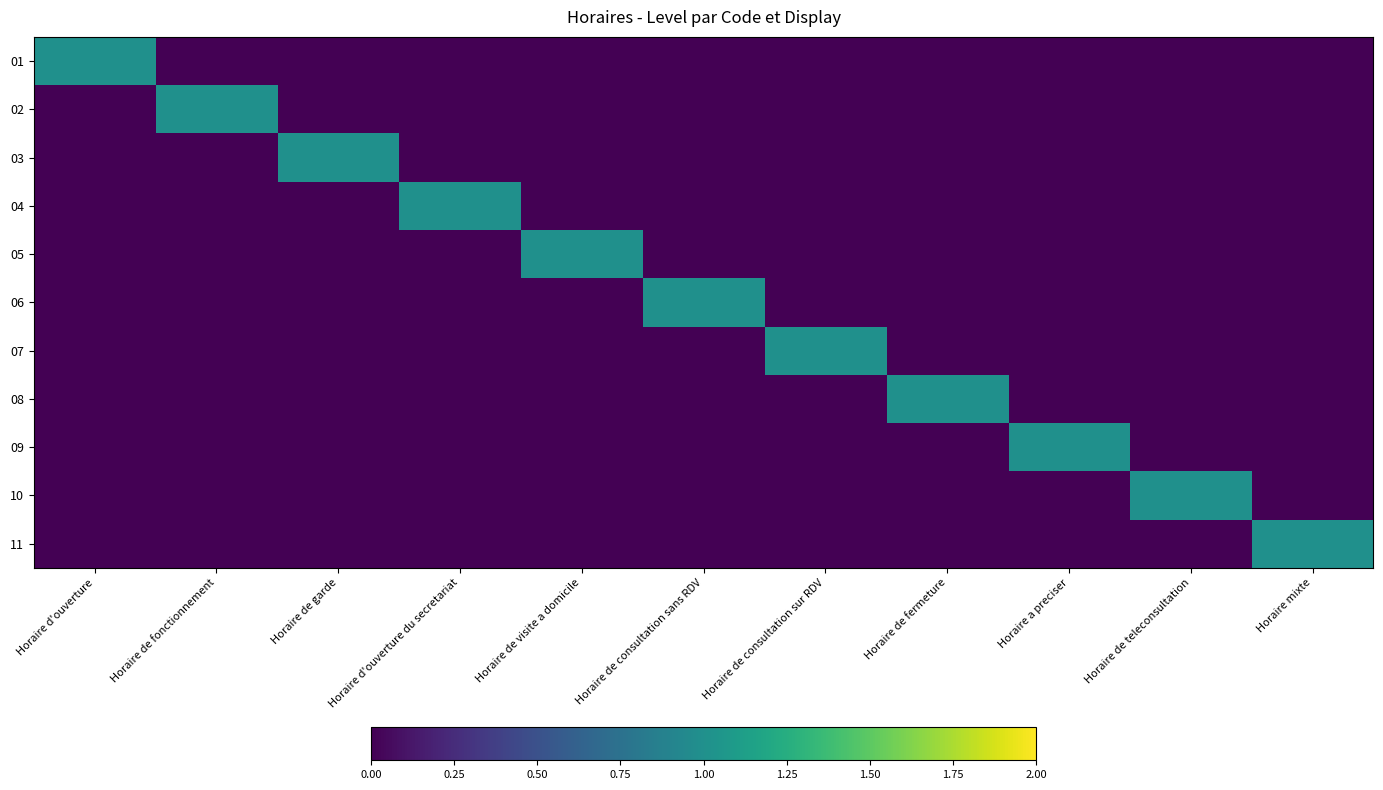

Which series has the largest range (max minus min)?

01